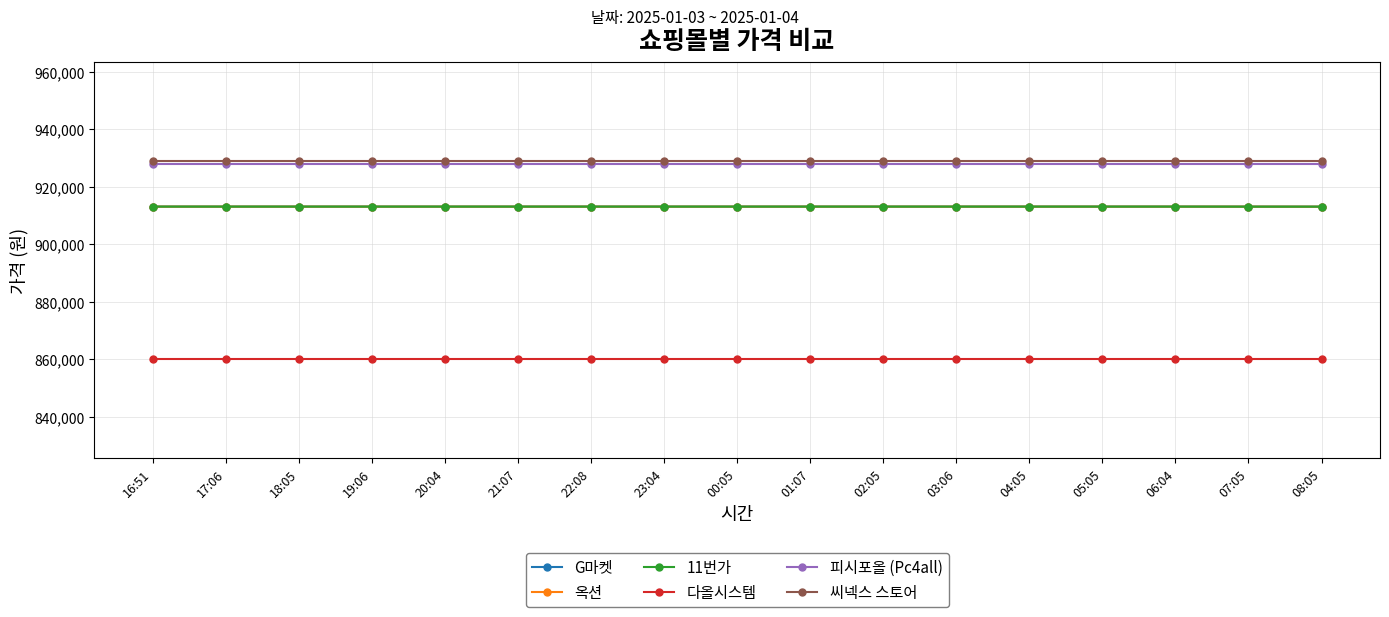

Is this an area chart (filled region under the line)?

No